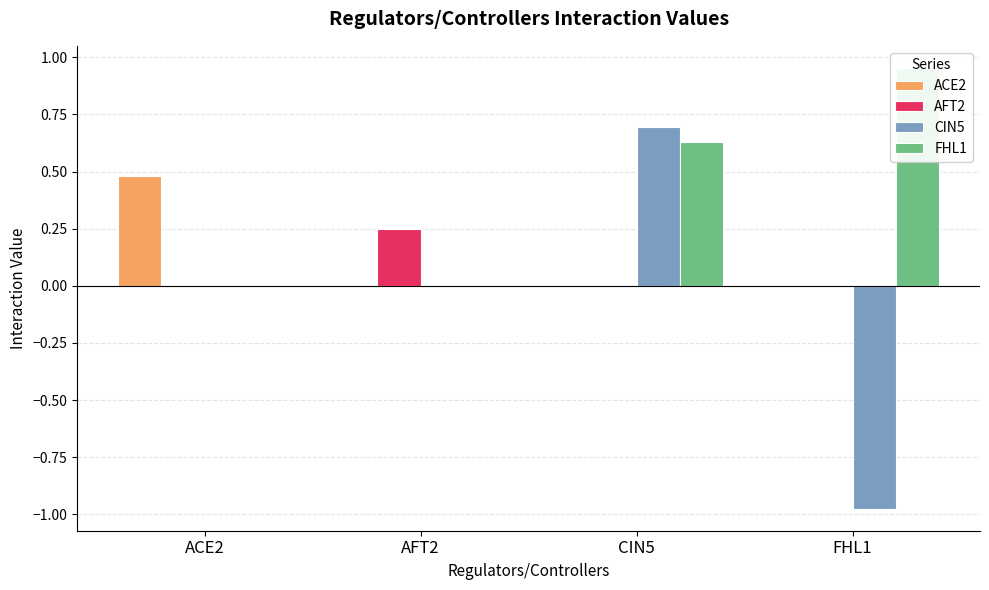

Which series has the largest total across all categories?

FHL1